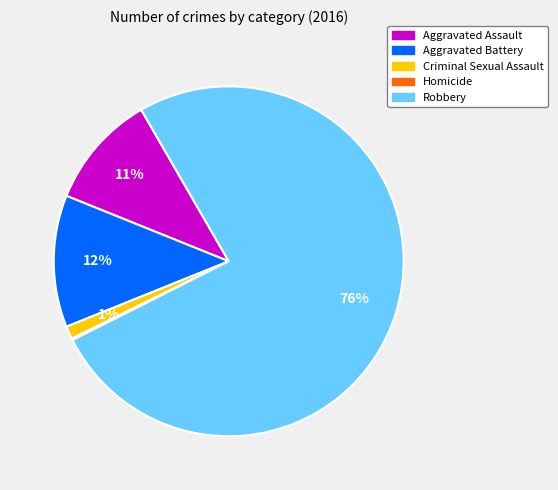

Does Robbery account for over 50% of the chart?

Yes